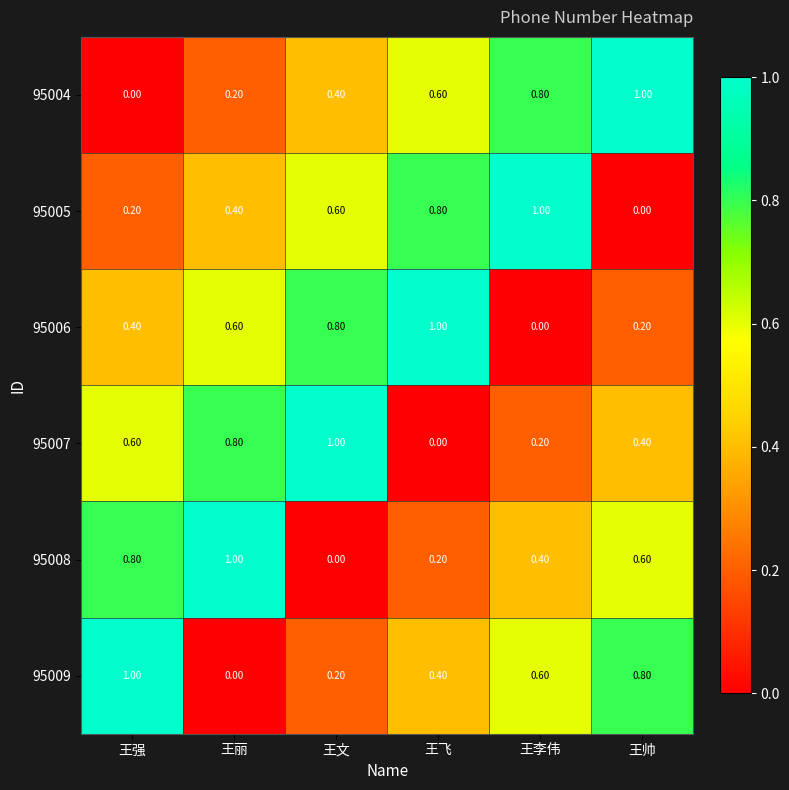

At which label is 95007 closest to 0?

王飞